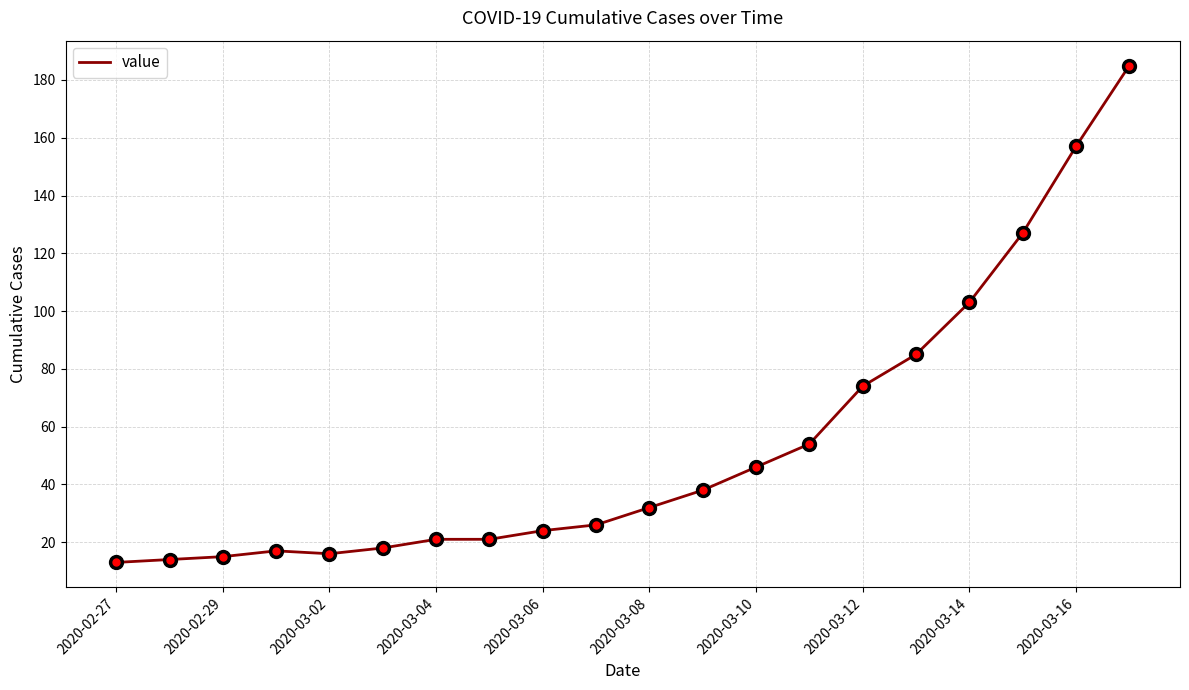

What is the greatest value displayed?

185